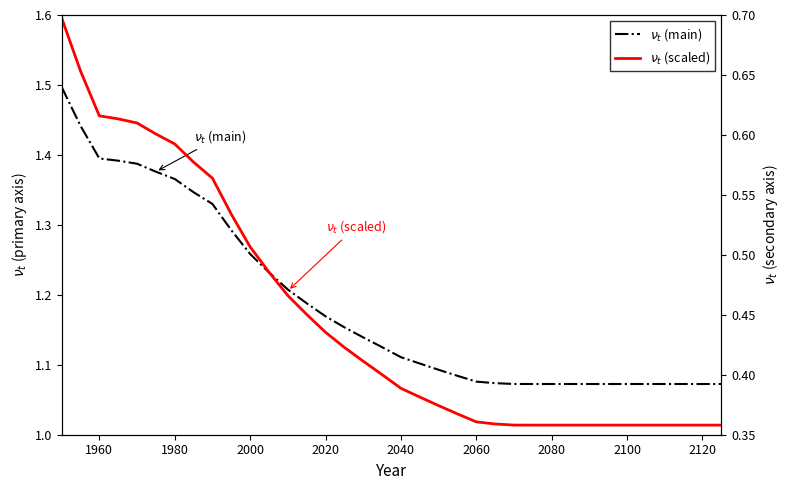

Rank the series at 2120 from lowest to highest value.

$\nu_t$ (scaled), $\nu_t$ (main)